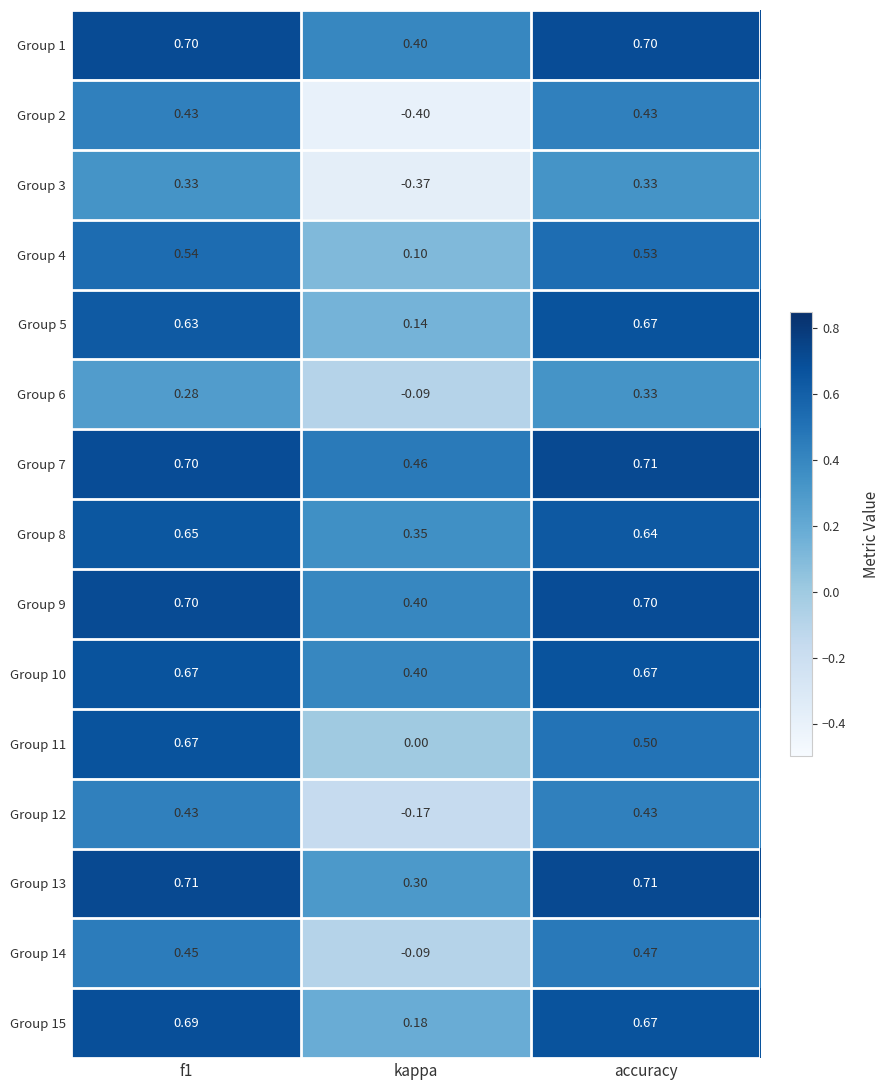

At which label is Group 6 closest to 0?

kappa